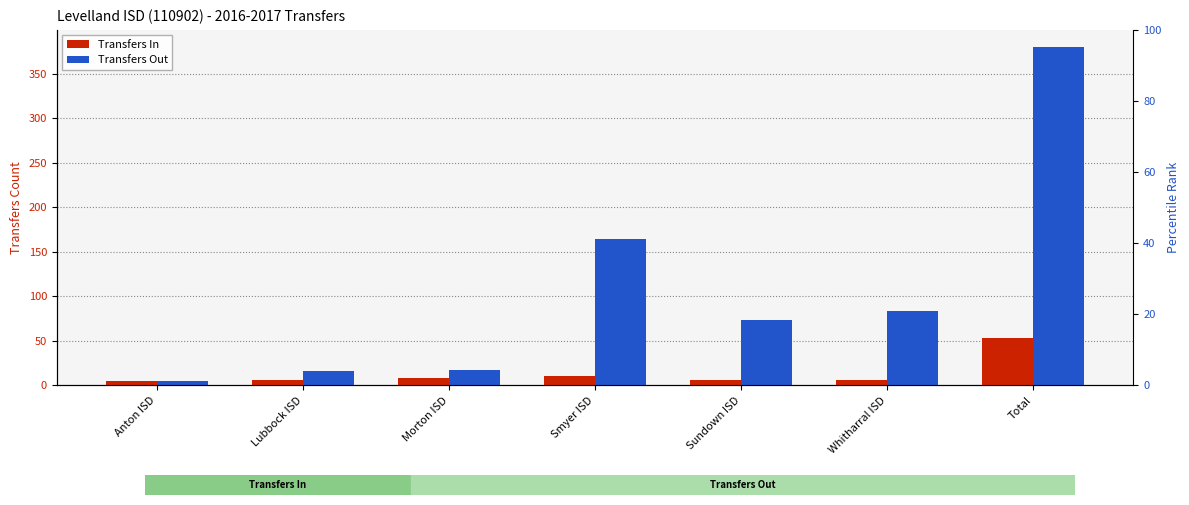

Reading left to right, list all the values displayed in this chart.

Transfers In: 5	6	8	11	6	6	53
Transfers Out: 5	16	17	164	73	84	380